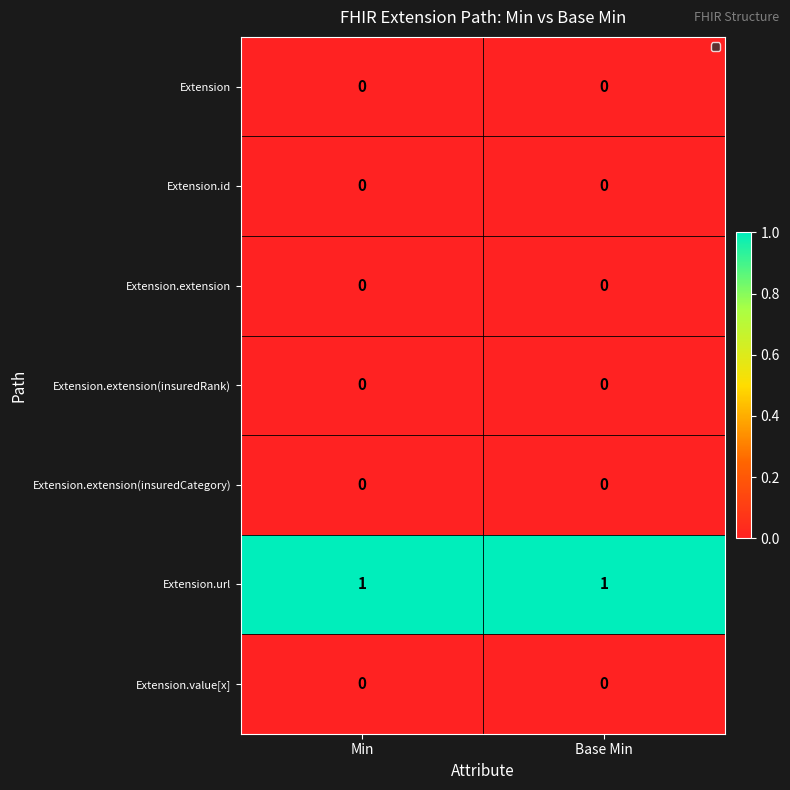

What is the total value across all series at Min?

1